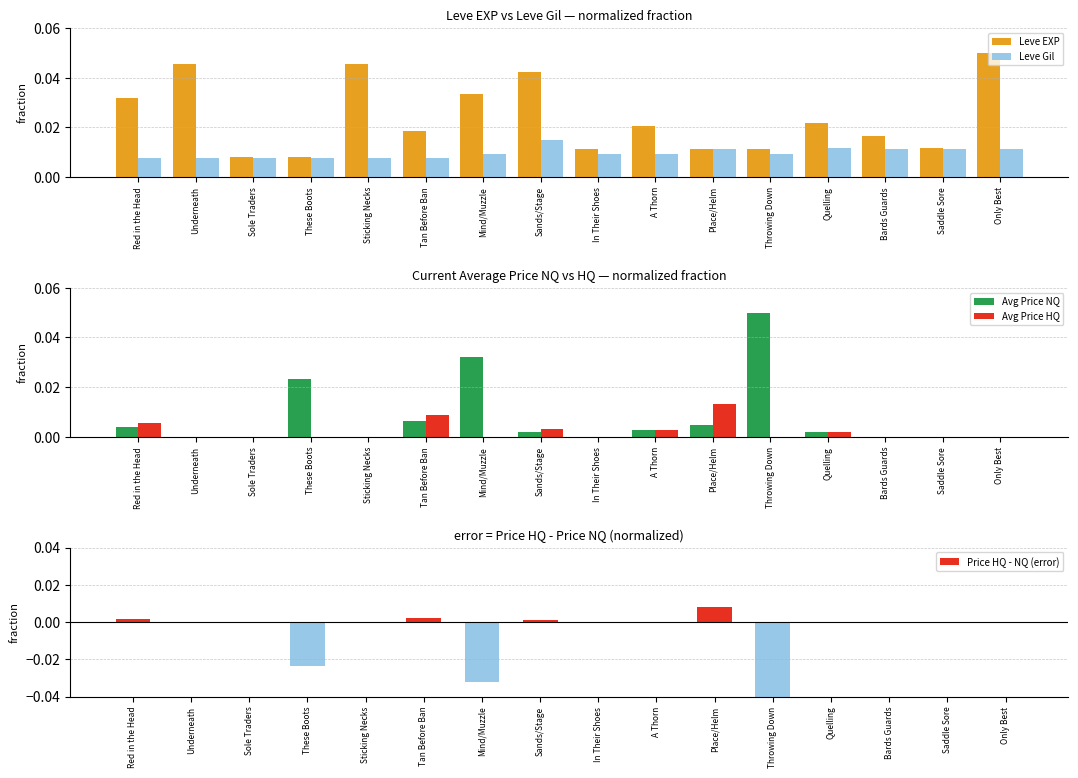

How many bars are there in total?

80